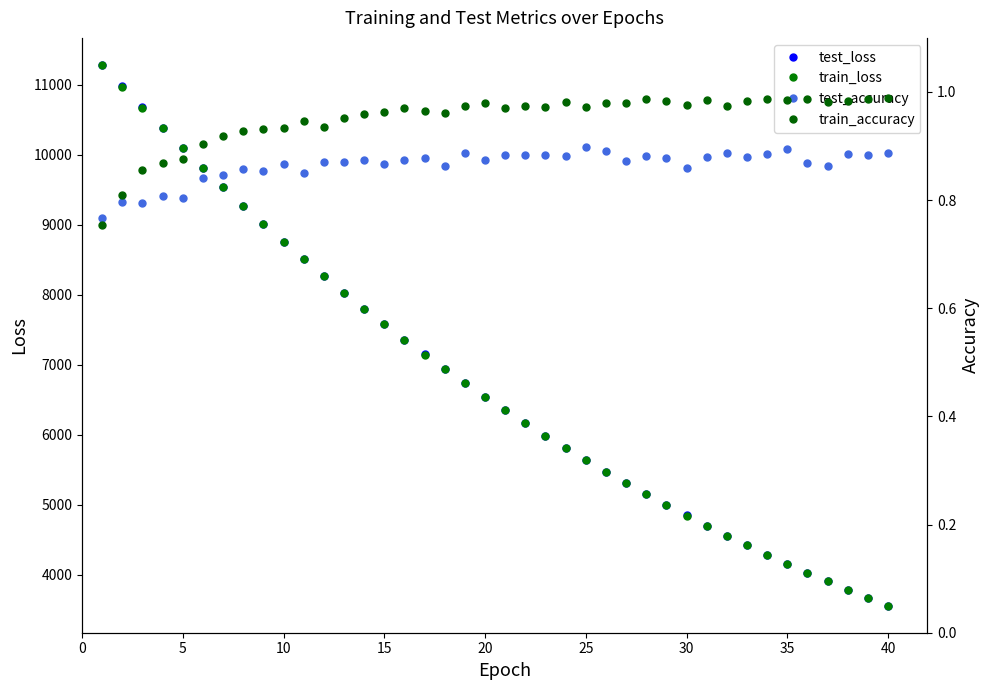

What is the minimum value for test_loss?

3562.2